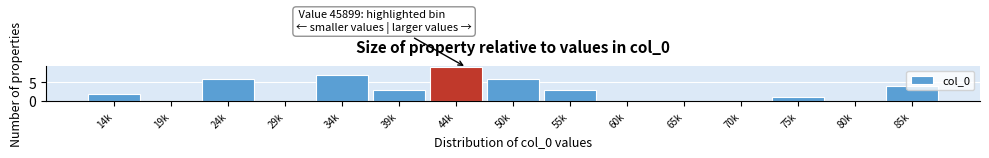

What is the sum of all values?

41